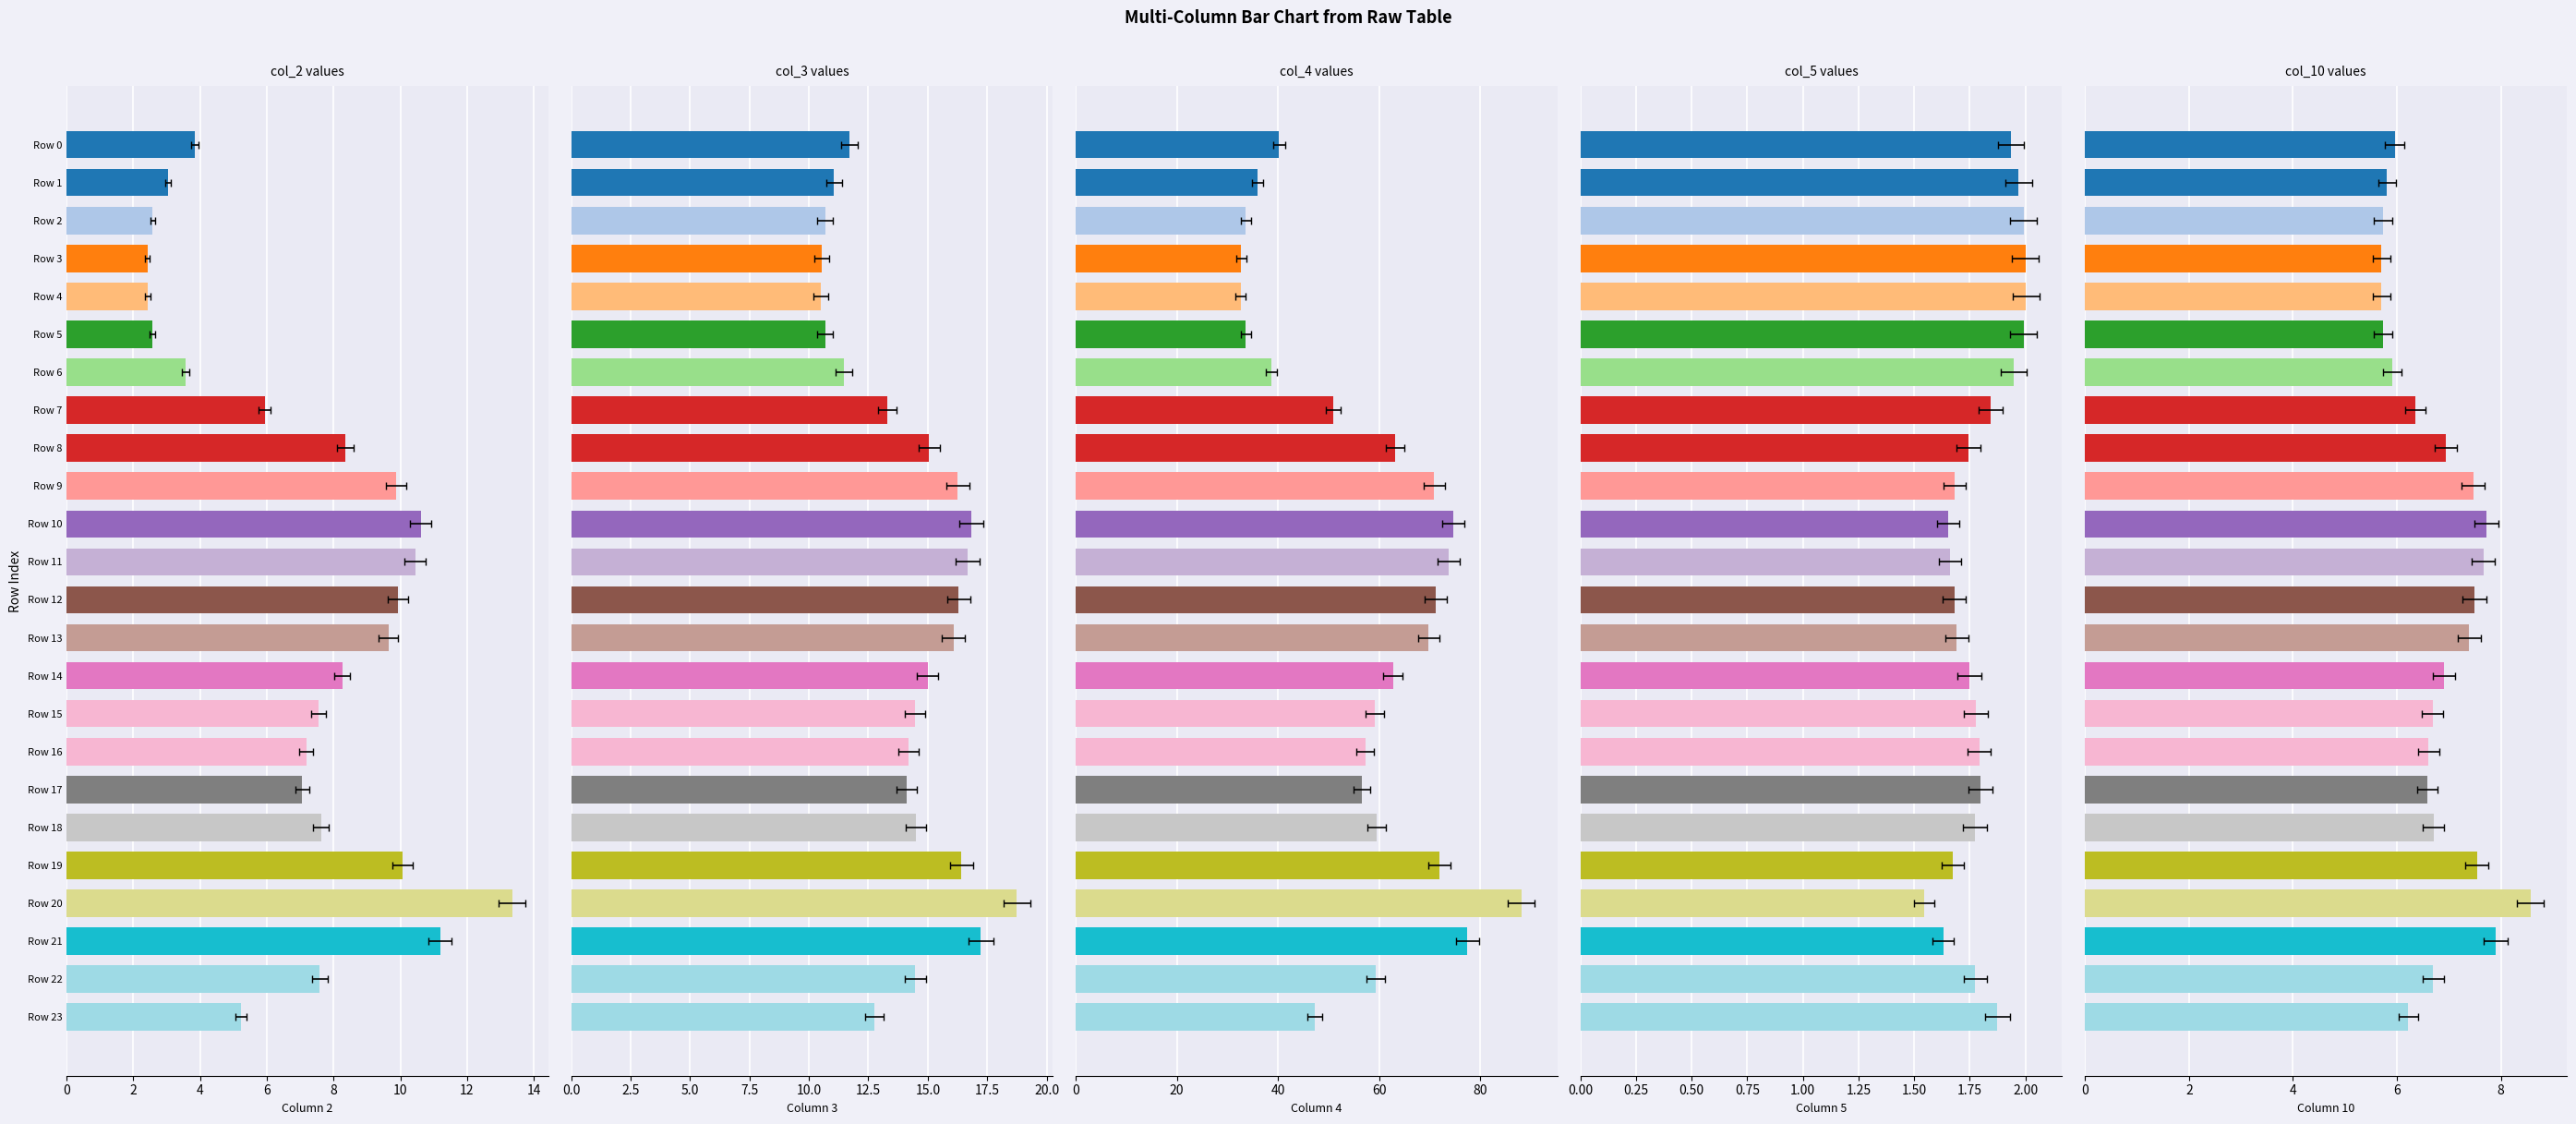

What is the average value of the col_10 series?

6.7